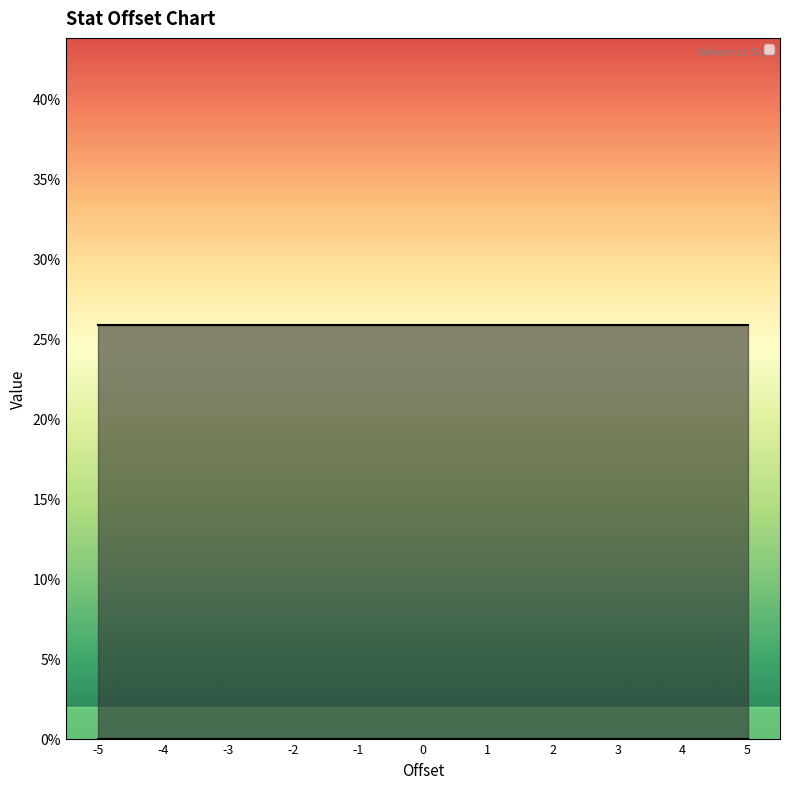

Which category has the highest value across all series?

-5